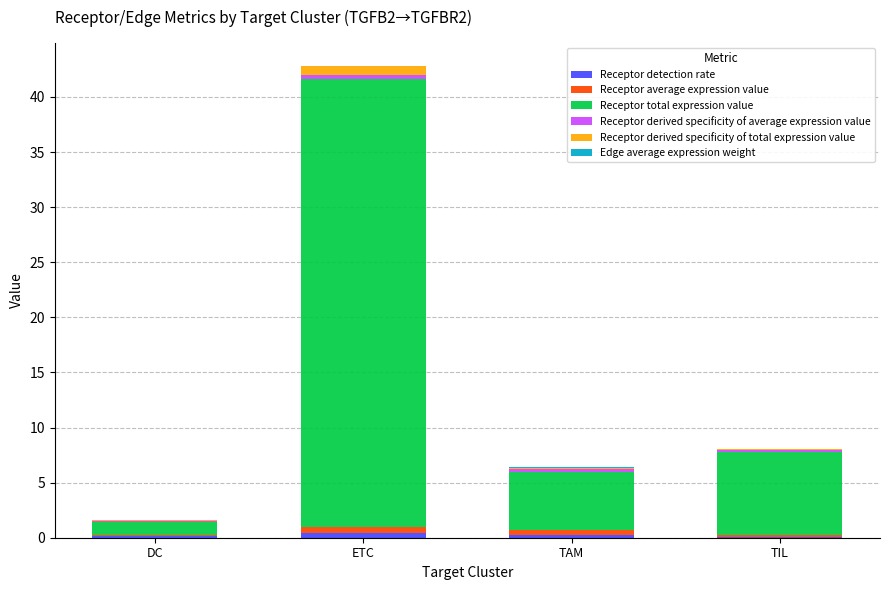

At which category is the sum across all series the highest?

ETC